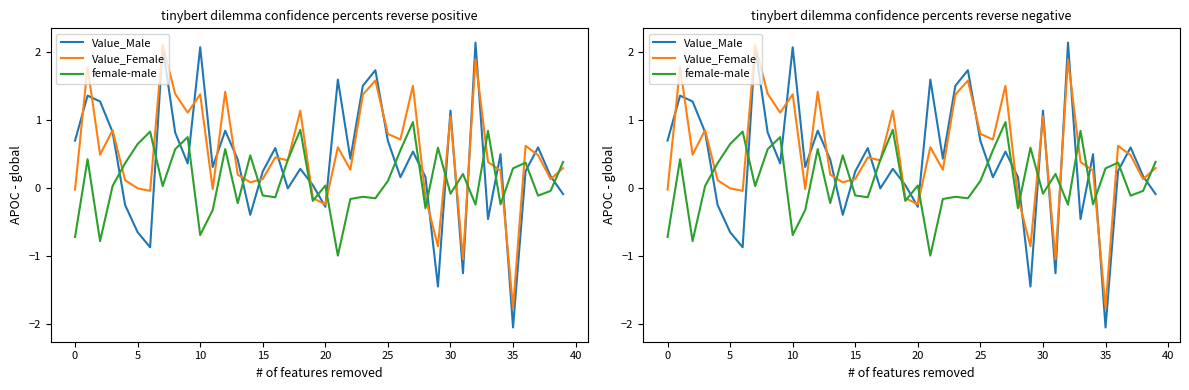

At 24, list the series in order from largest to smallest.

Value_Male, Value_Female, female-male